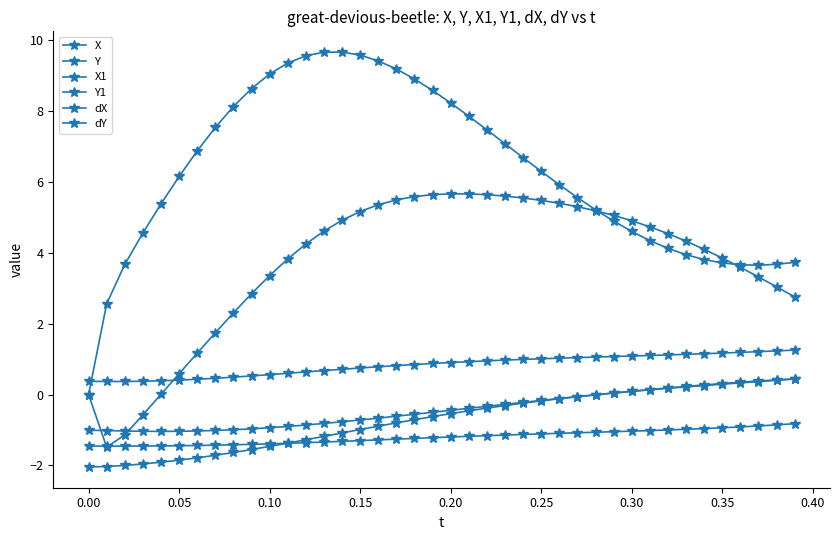

True or false: X and Y1 intersect in this chart.

False